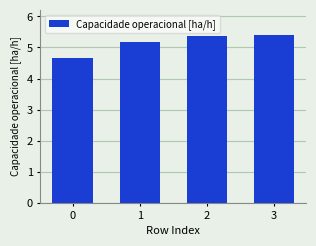

What is the difference between the values at 1 and 0?

0.5